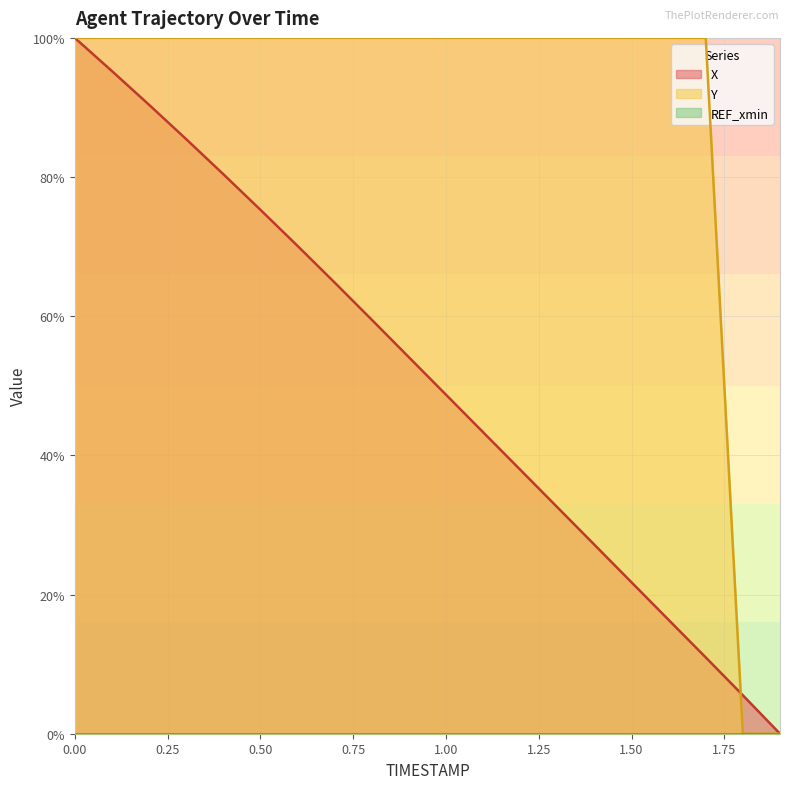

What is the label of the 9th point from the left?

0.8